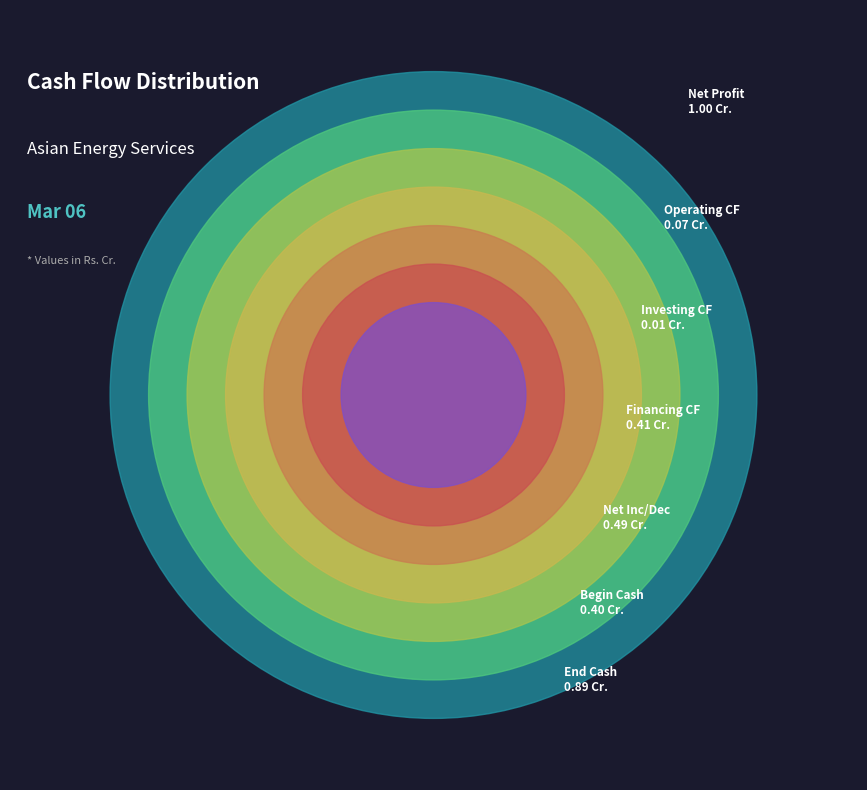

How many segments does this pie chart have?

7